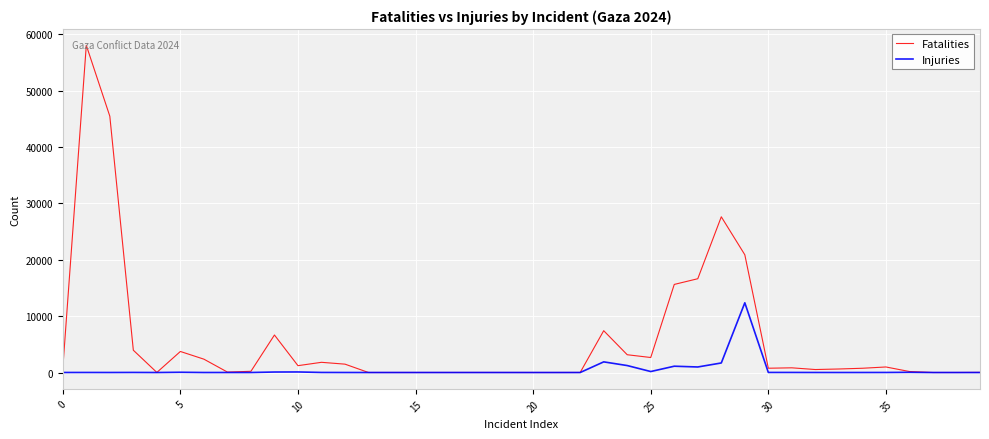

Which series has the largest range (max minus min)?

Fatalities